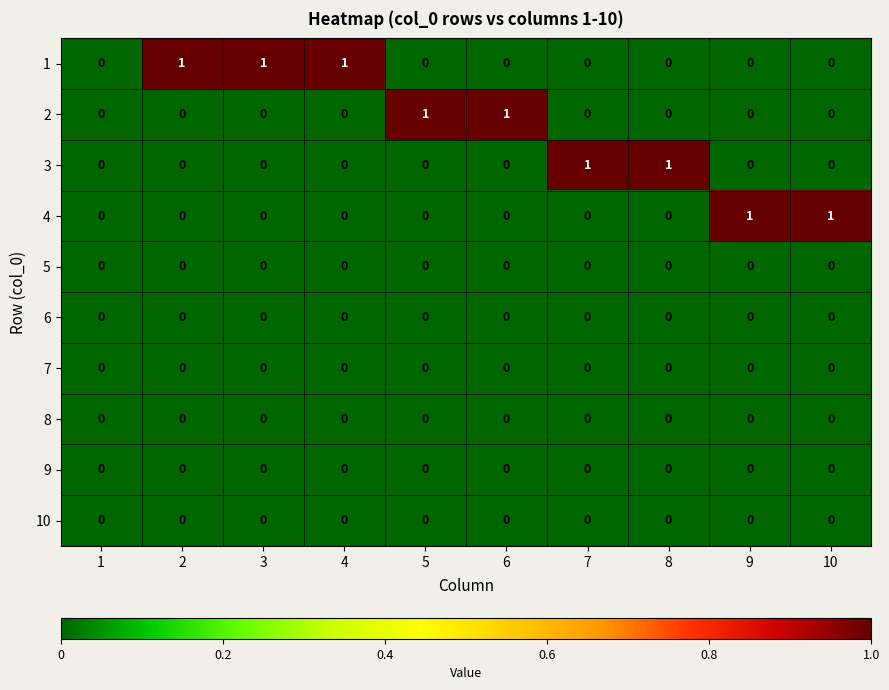

Which series changed the most between 1 and 9?

4